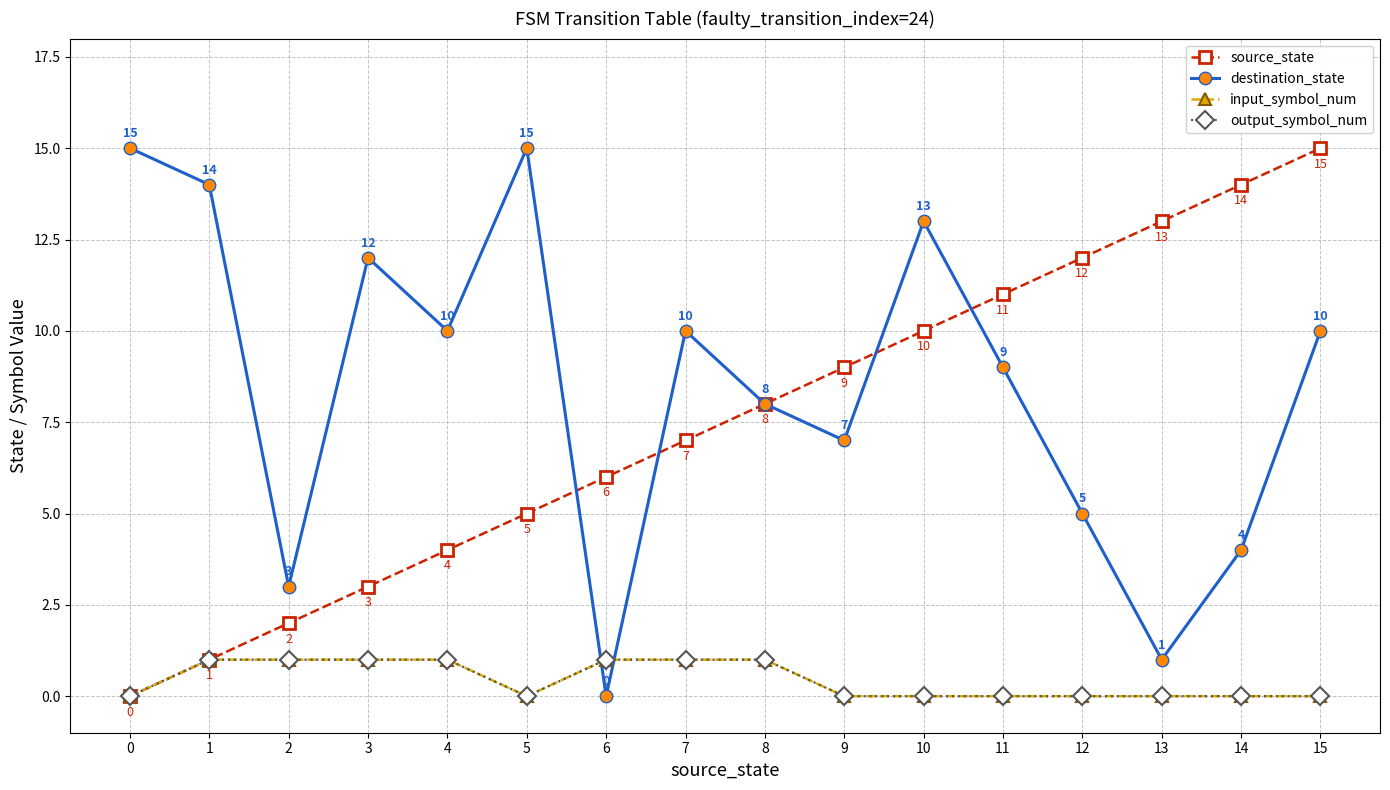

Does the chart have visible grid lines?

Yes